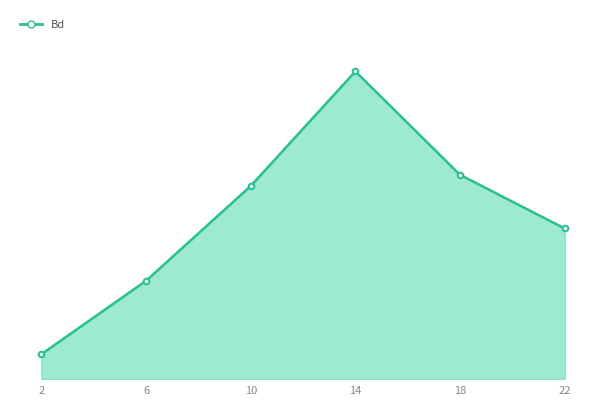

Which label corresponds to the smallest value in the chart?

2